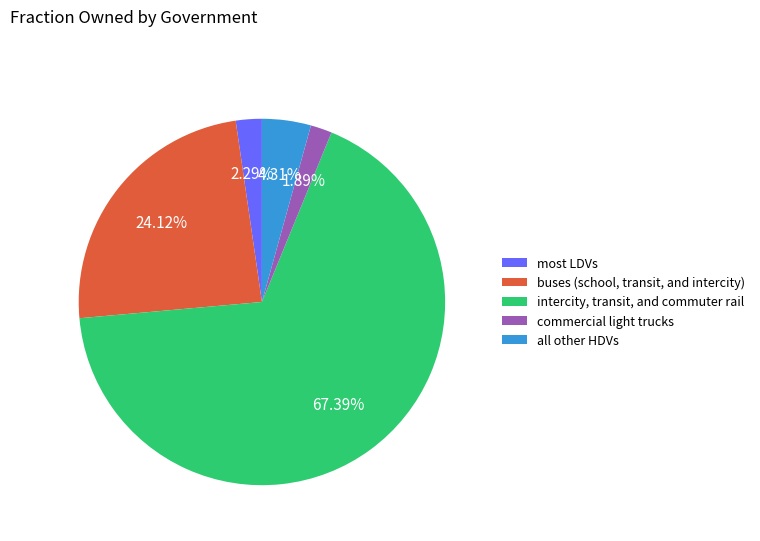

What is the largest slice in the pie chart?

intercity, transit, and commuter rail